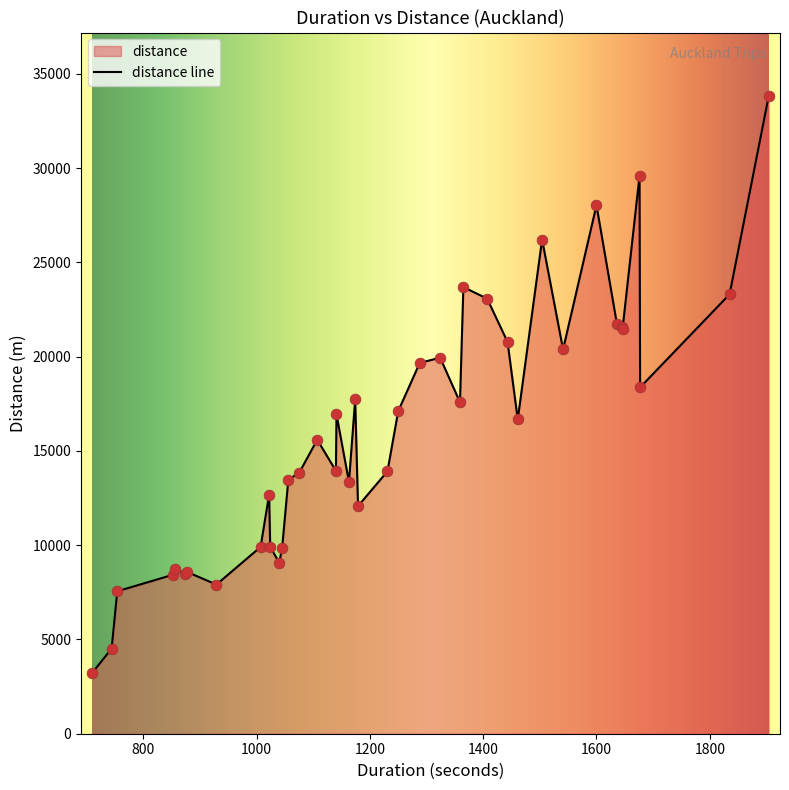

Which series has the widest spread of Y values?

distance